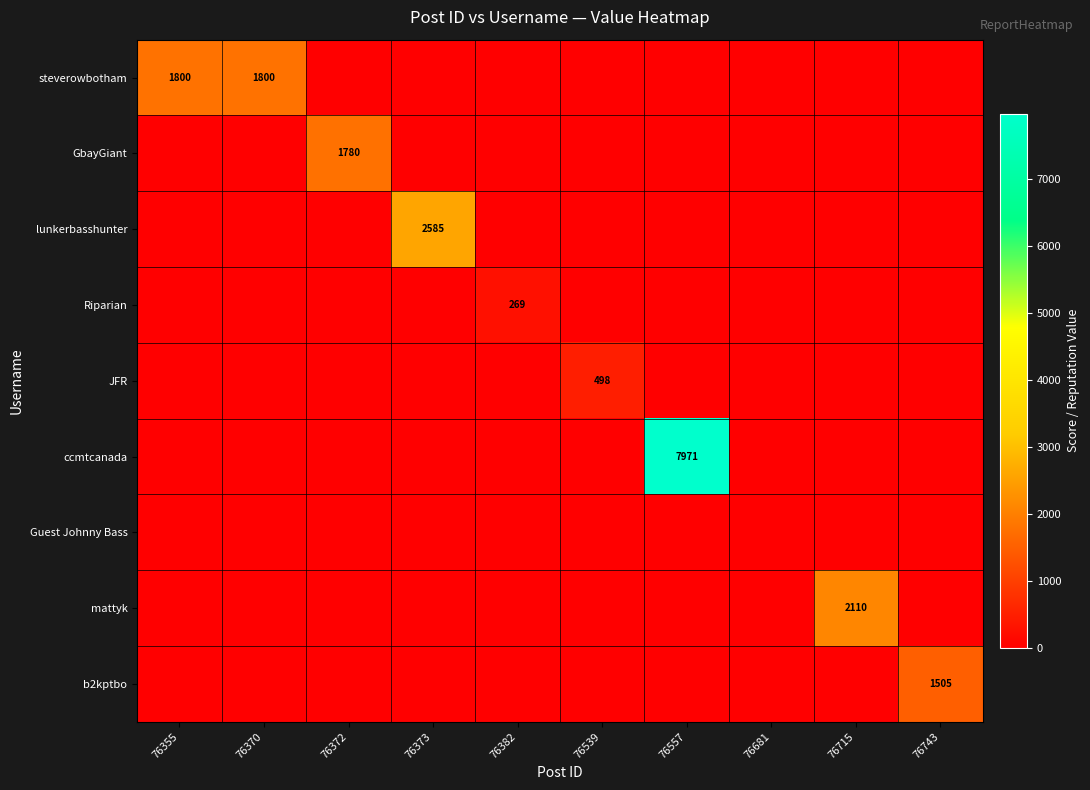

Which category has the lowest value across all series?

76372